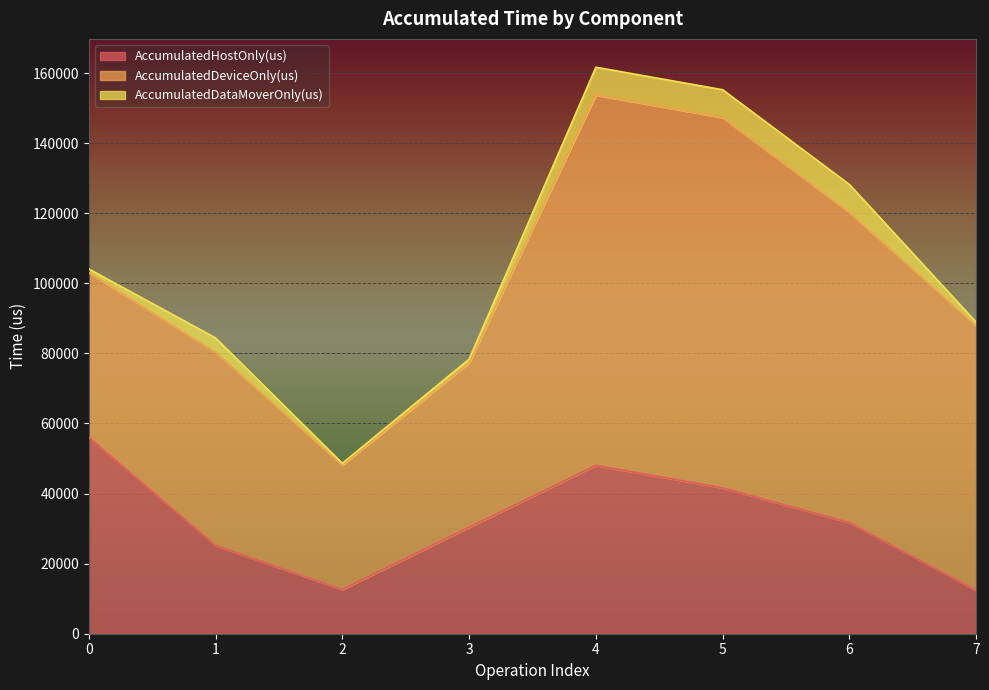

Does the chart display data point markers on the line(s)?

No